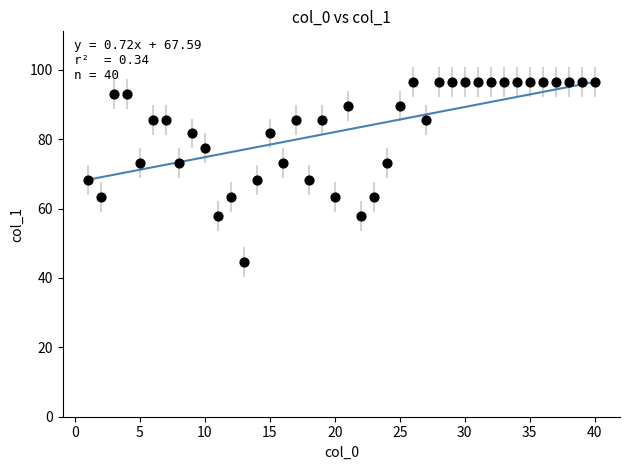

What is the range of X values (max minus min)?

39.0